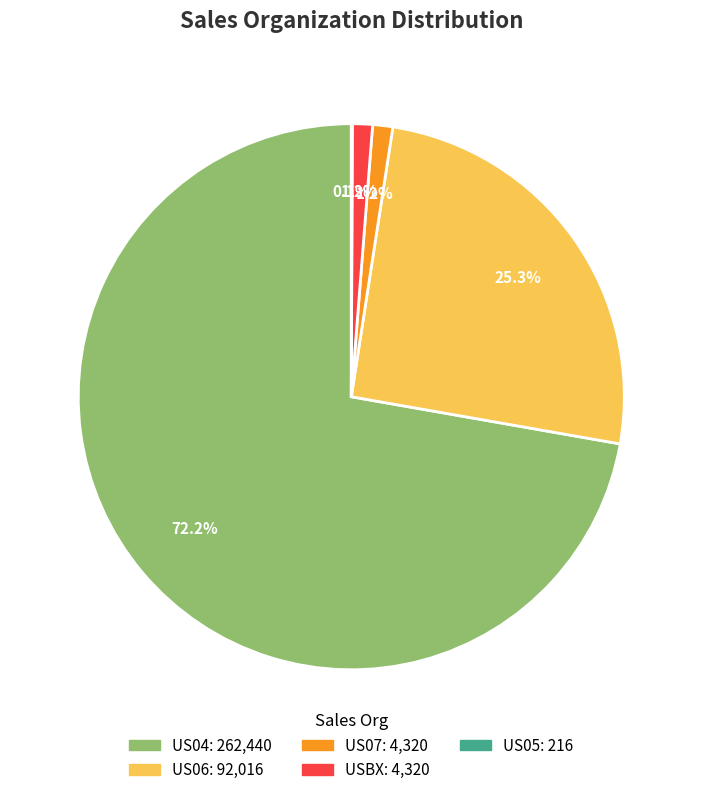

What portion of the pie excludes US06?

74.7%